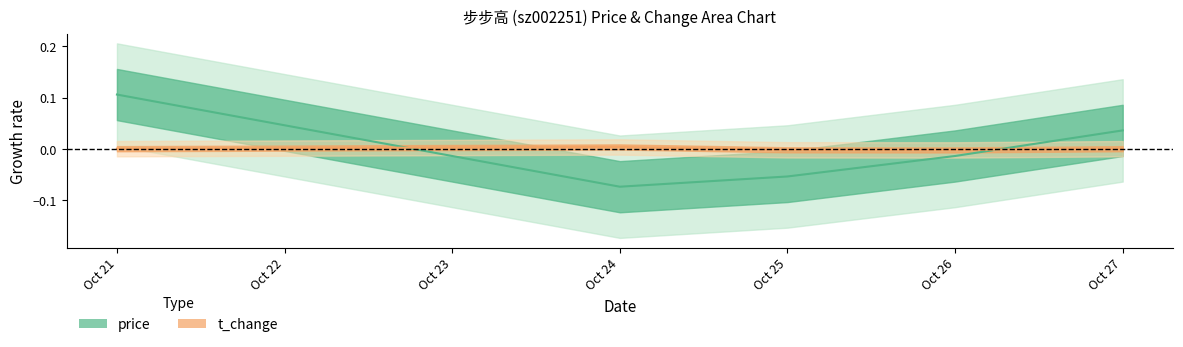

What is the total value across all series at Oct 24?

-0.1